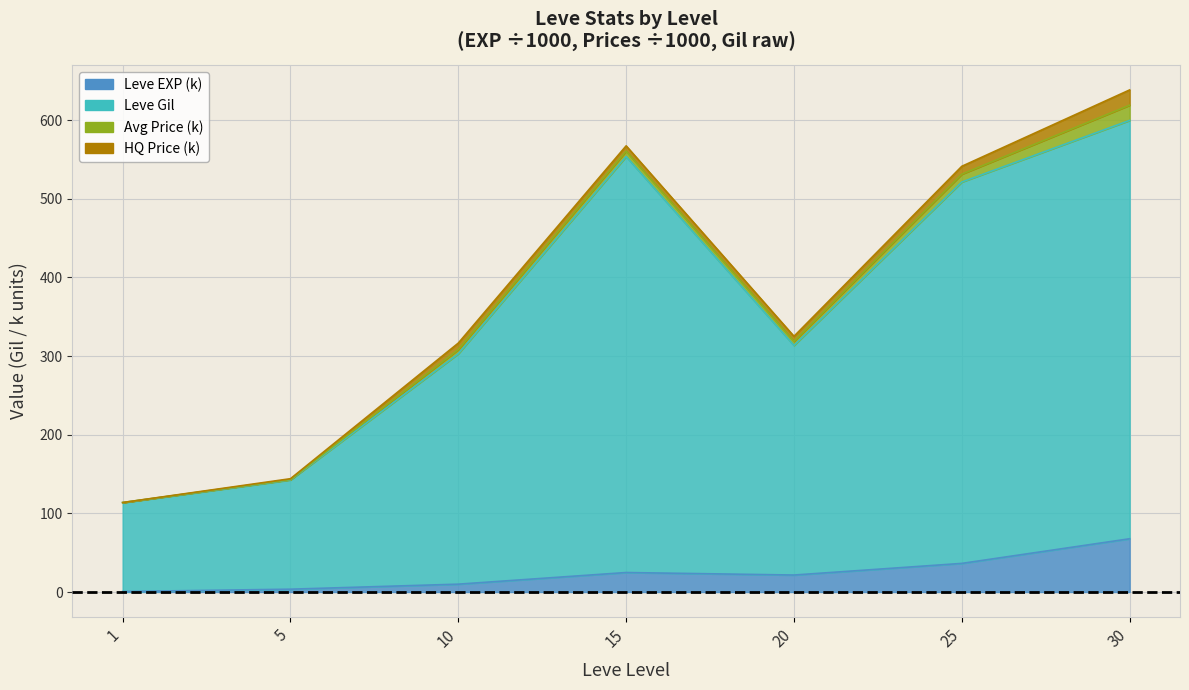

What is the average value of the Leve EXP series?

23.5